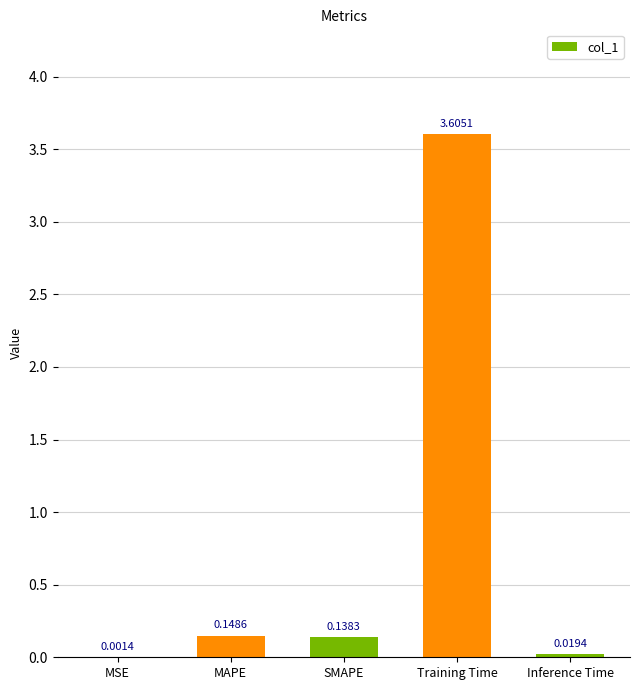

Which label corresponds to the largest value in the chart?

Training Time